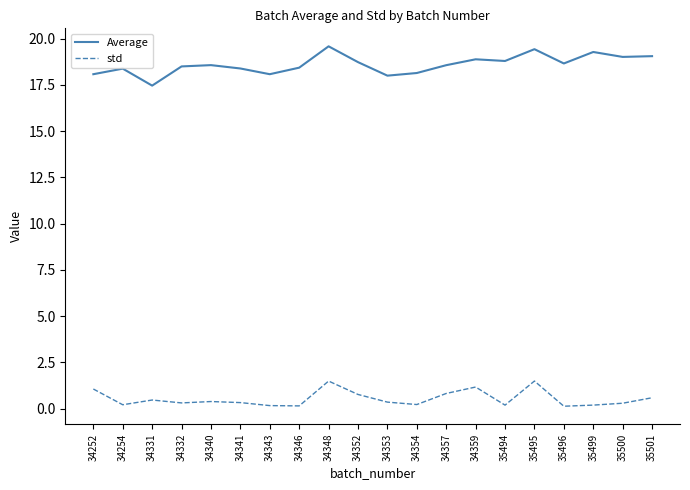

Is the value of std at 34252 greater than the value of Average at 34352?

No